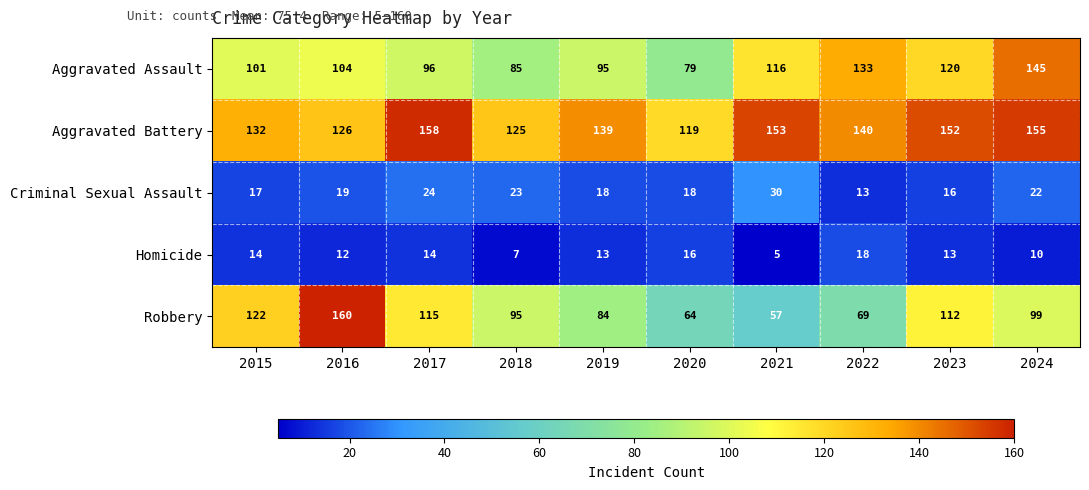

What is the smallest value displayed?

5